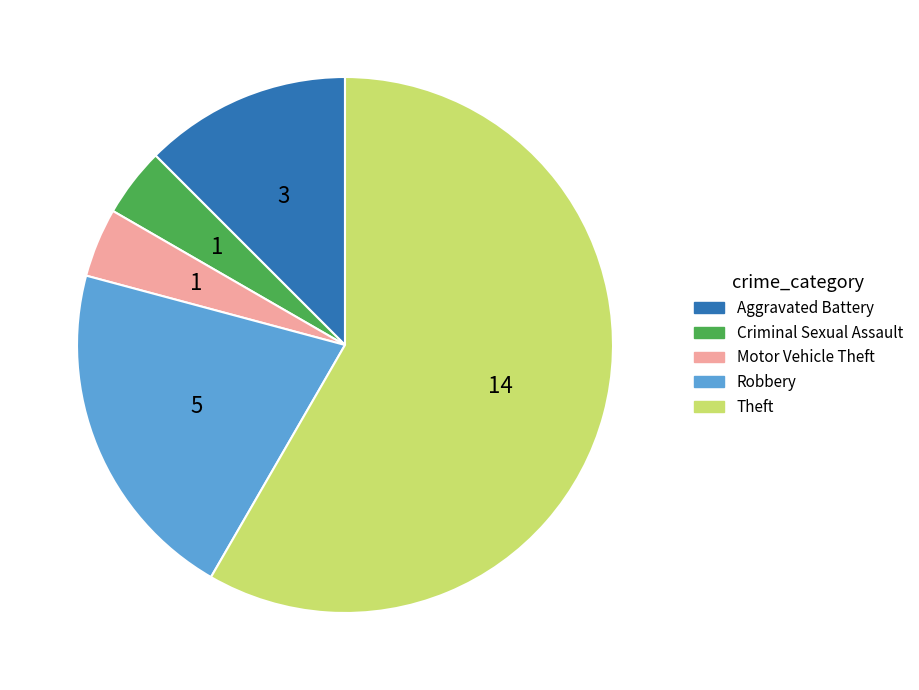

Does any single category account for the majority?

Yes